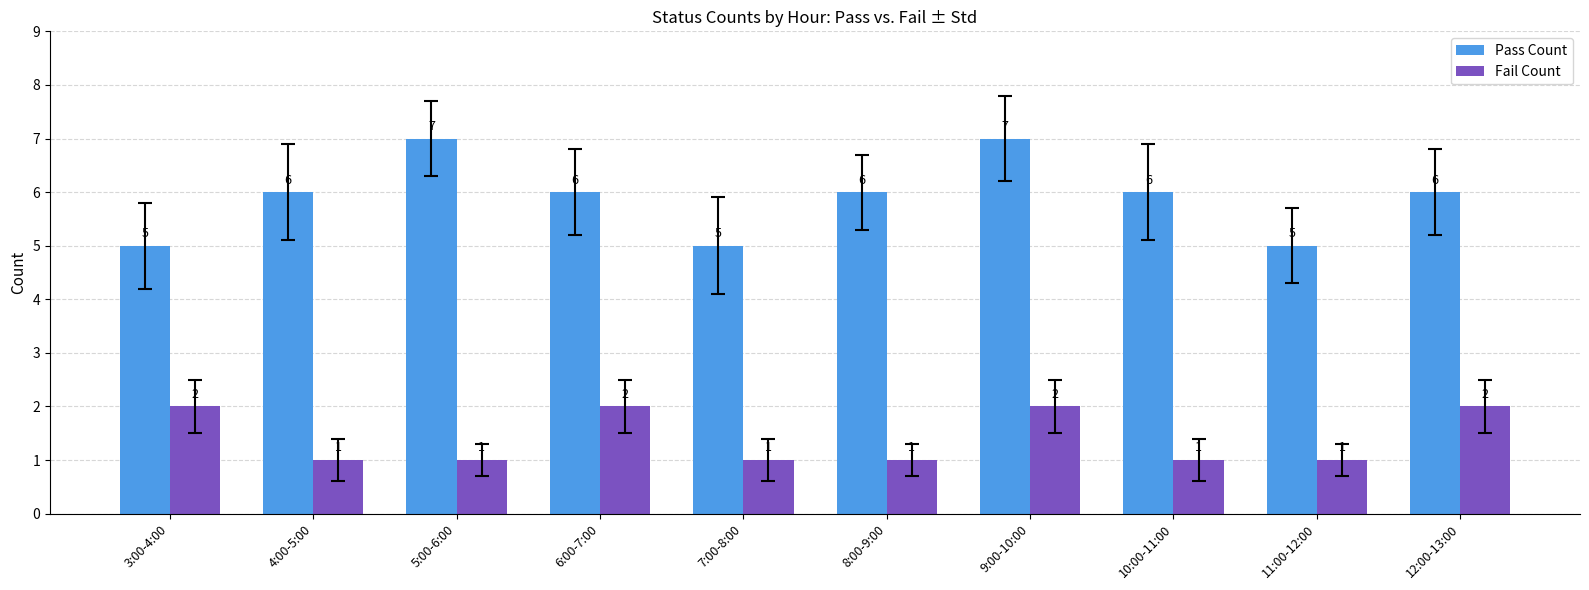

Is it true that Fail Count equals 1 at 11:00-12:00?

True